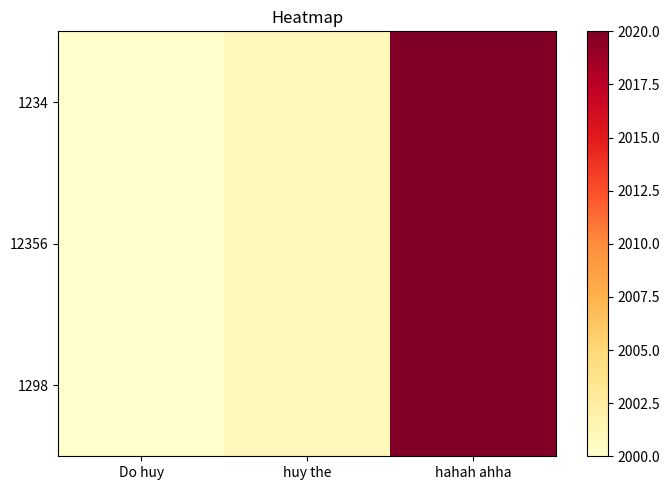

Count the number of categories in the chart.

3